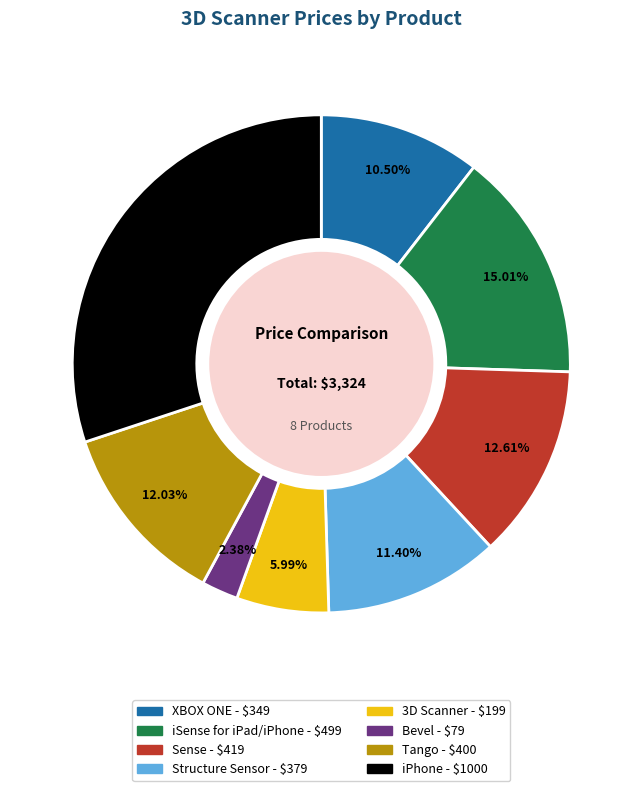

What is the ratio of the value at 3D Scanner to the value at Tango?

0.5